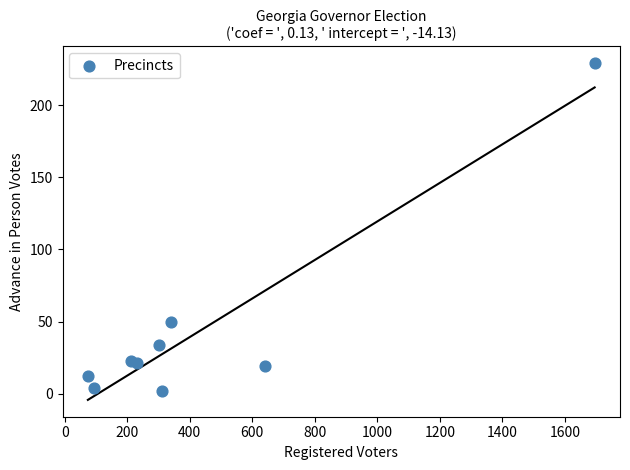

What is the average X value?

434